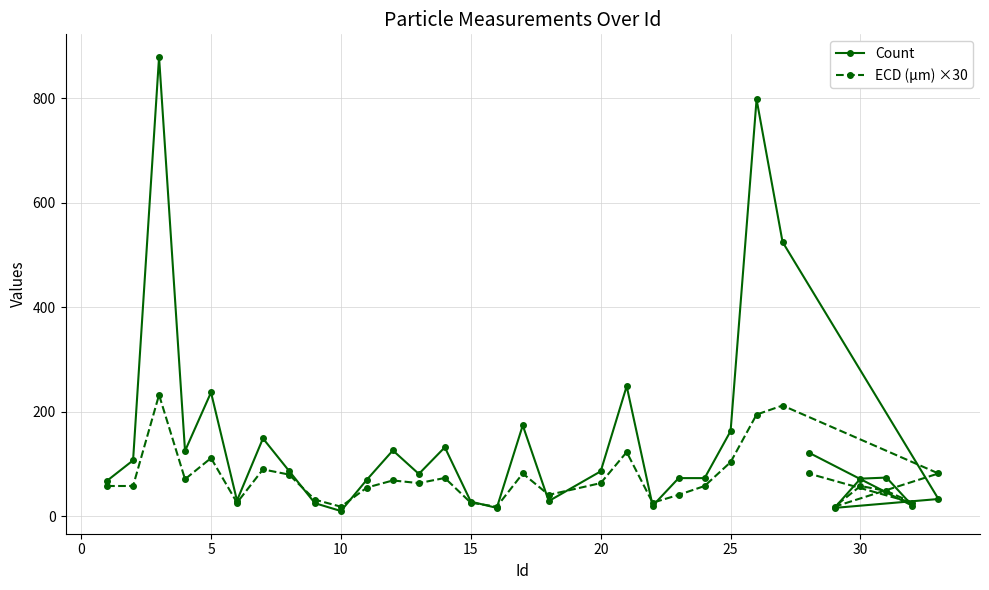

What is the difference between the maximum and minimum values in the ECD (μm) ×30 series?

214.0